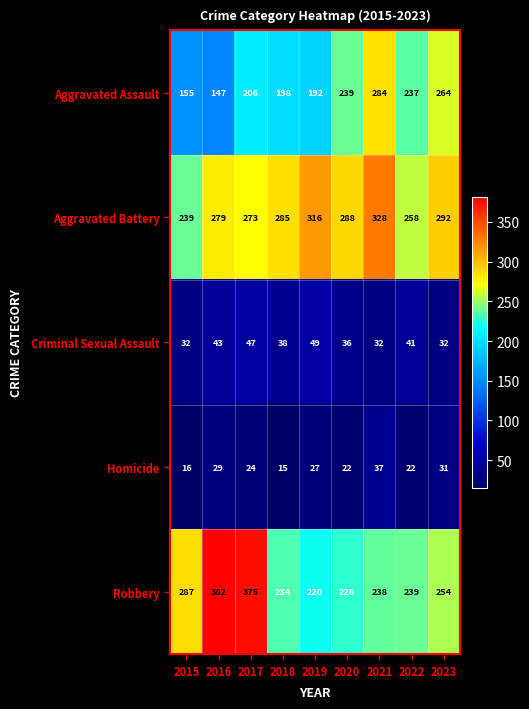

Where is Aggravated Battery nearest to the value 283?

2018